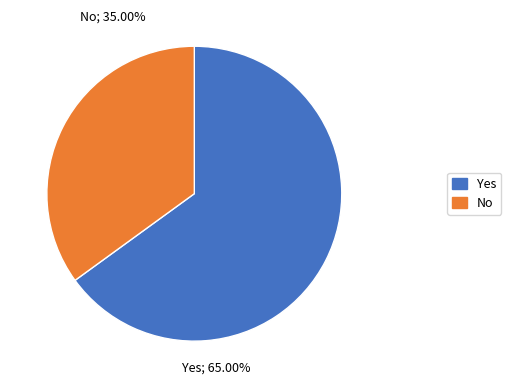

To the nearest percent, what is the difference between the largest and smallest slice percentages?

30%